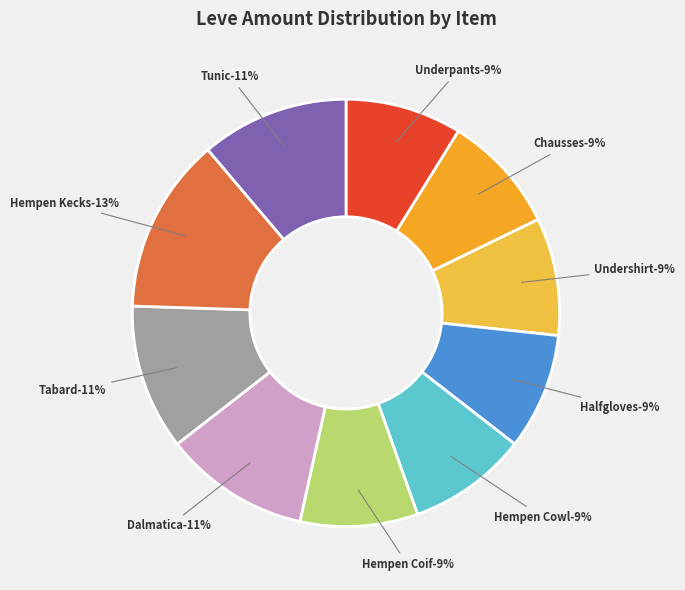

How many segments does this pie chart have?

10